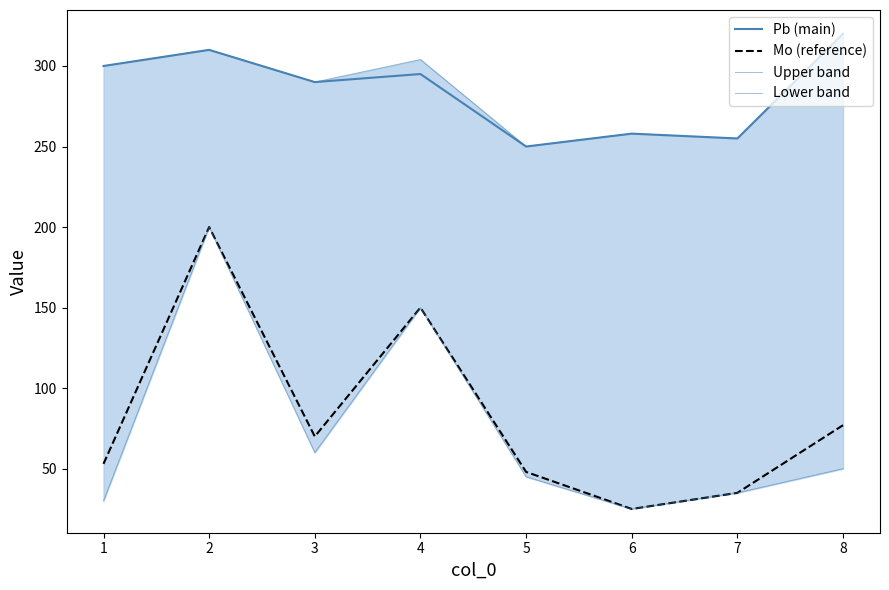

How many data points does each series have?

8